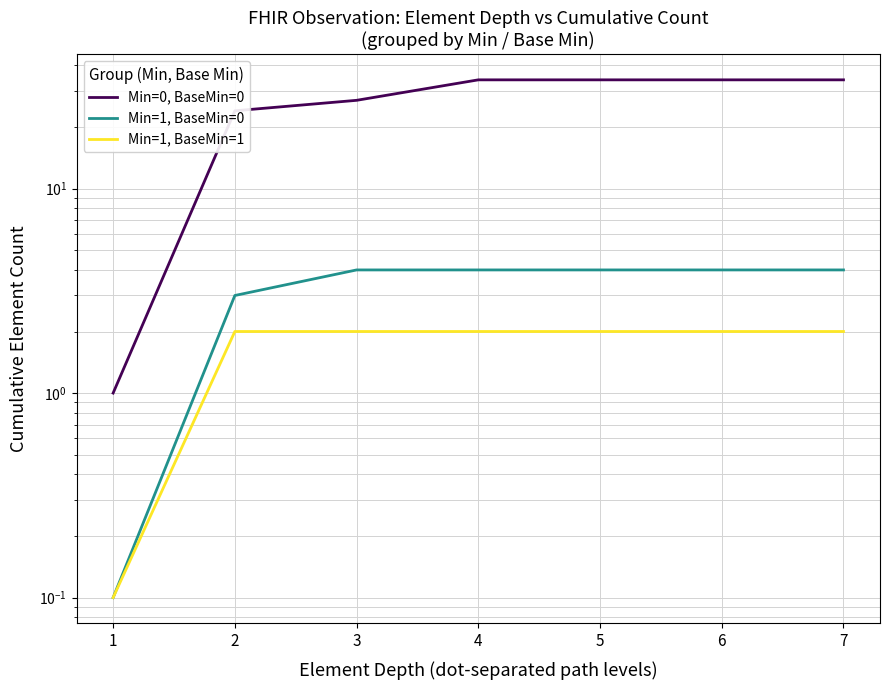

Reading left to right, transcribe all the data shown in this chart.

Min=0, BaseMin=0: 1=1.0	2=24.0	3=27.0	4=34.0	5=34.0	6=34.0	7=34.0
Min=1, BaseMin=0: 1=0.1	2=3.0	3=4.0	4=4.0	5=4.0	6=4.0	7=4.0
Min=1, BaseMin=1: 1=0.1	2=2.0	3=2.0	4=2.0	5=2.0	6=2.0	7=2.0